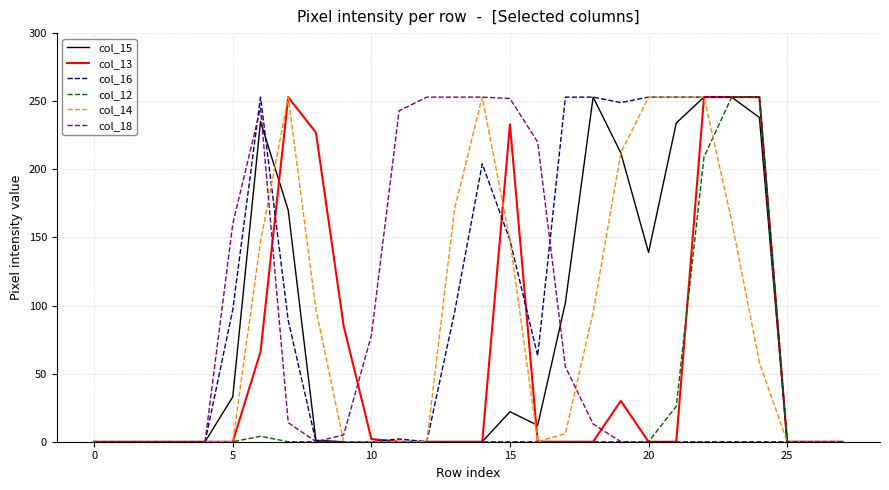

Which series has the largest total across all categories?

col_16